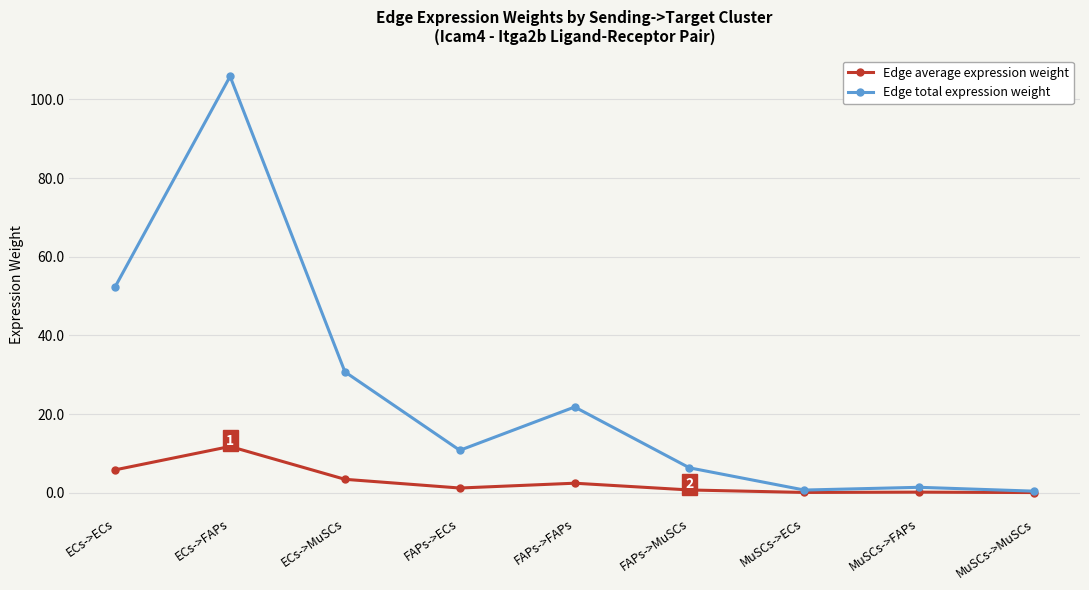

At how many categories does at least one series exceed 89?

1